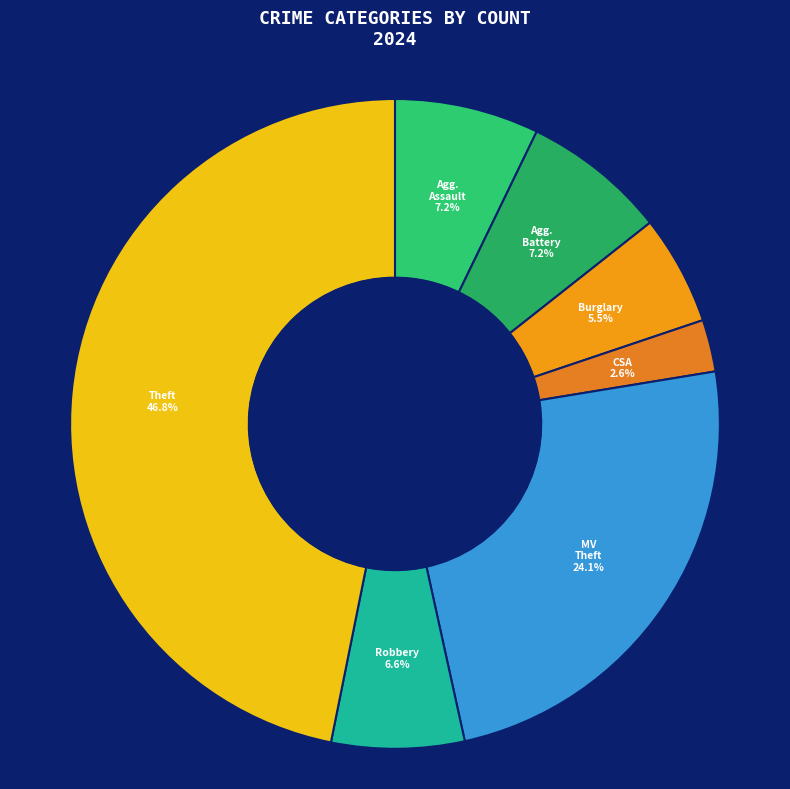

To the nearest percent, what is the average slice percentage?

14%